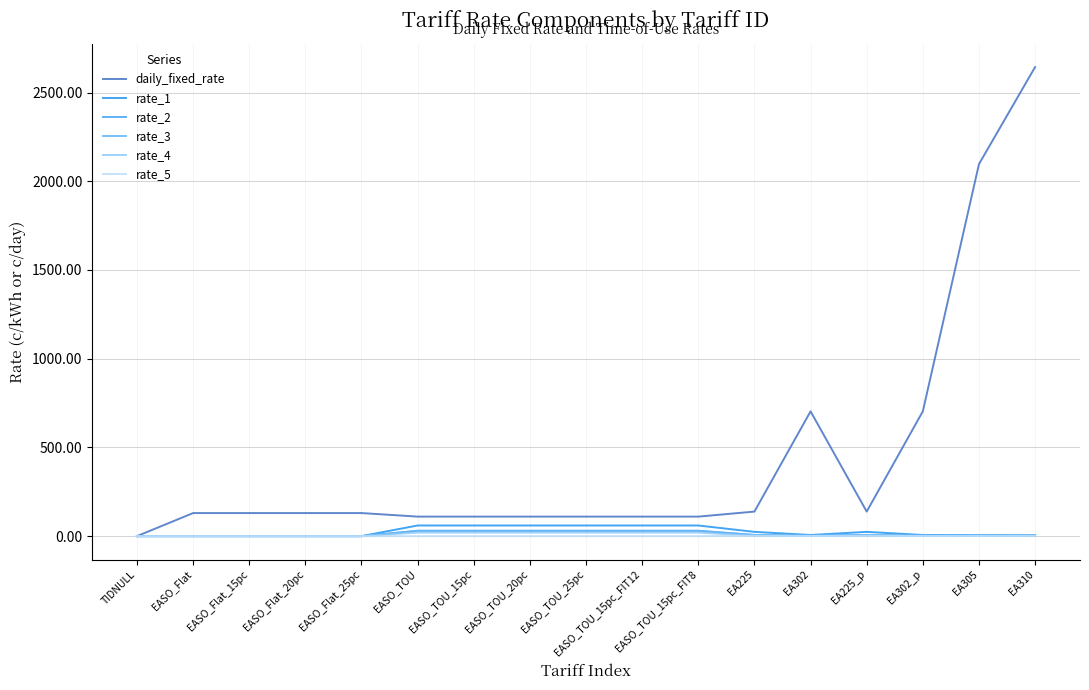

What is the difference between the rate_5 values at EA225 and EASO_TOU_25pc?

2.1